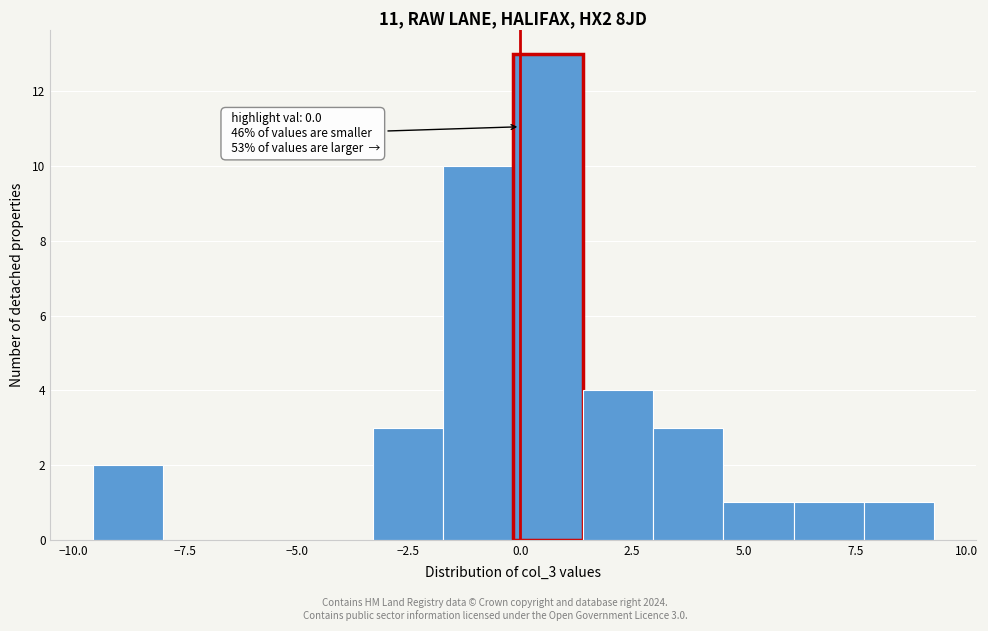

Read against the x-axis, roughly where is the centre of the tallest bar?

0.5